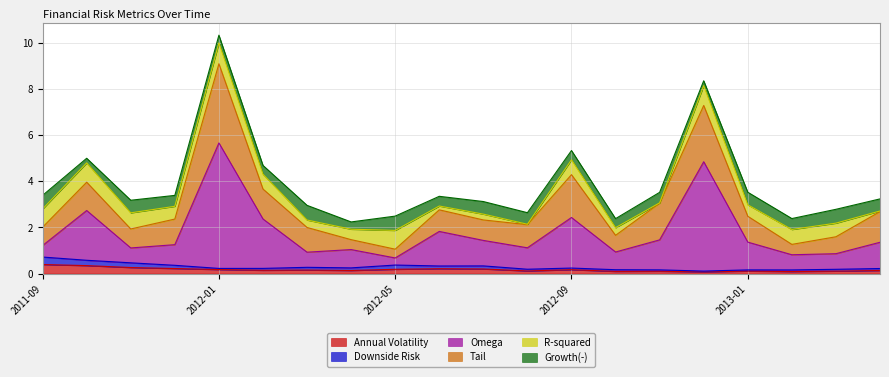

What is the label of the 6th point from the left?

2012-02